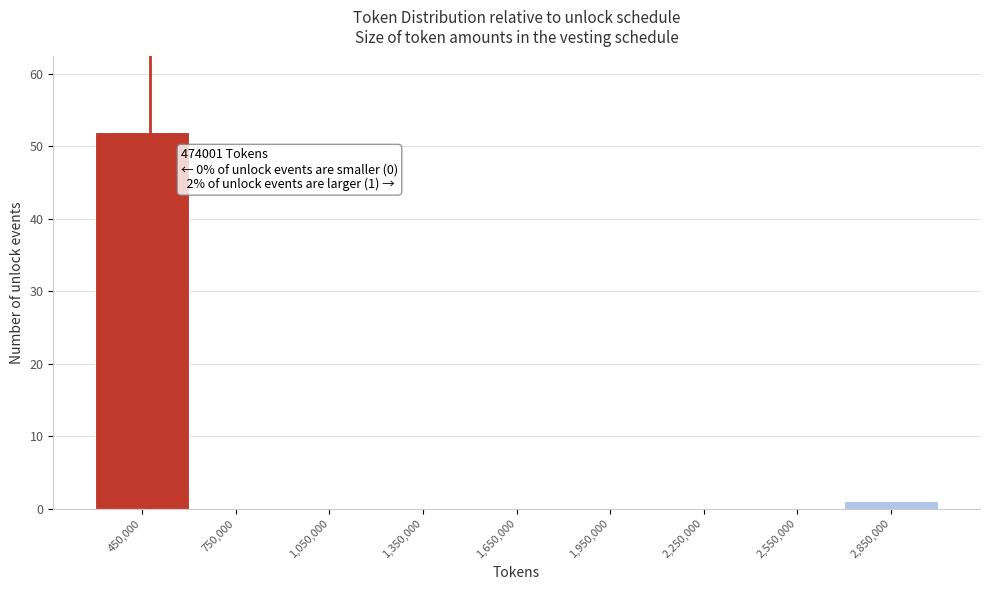

Which range on the x-axis has the tallest bar?

300000 to 600000